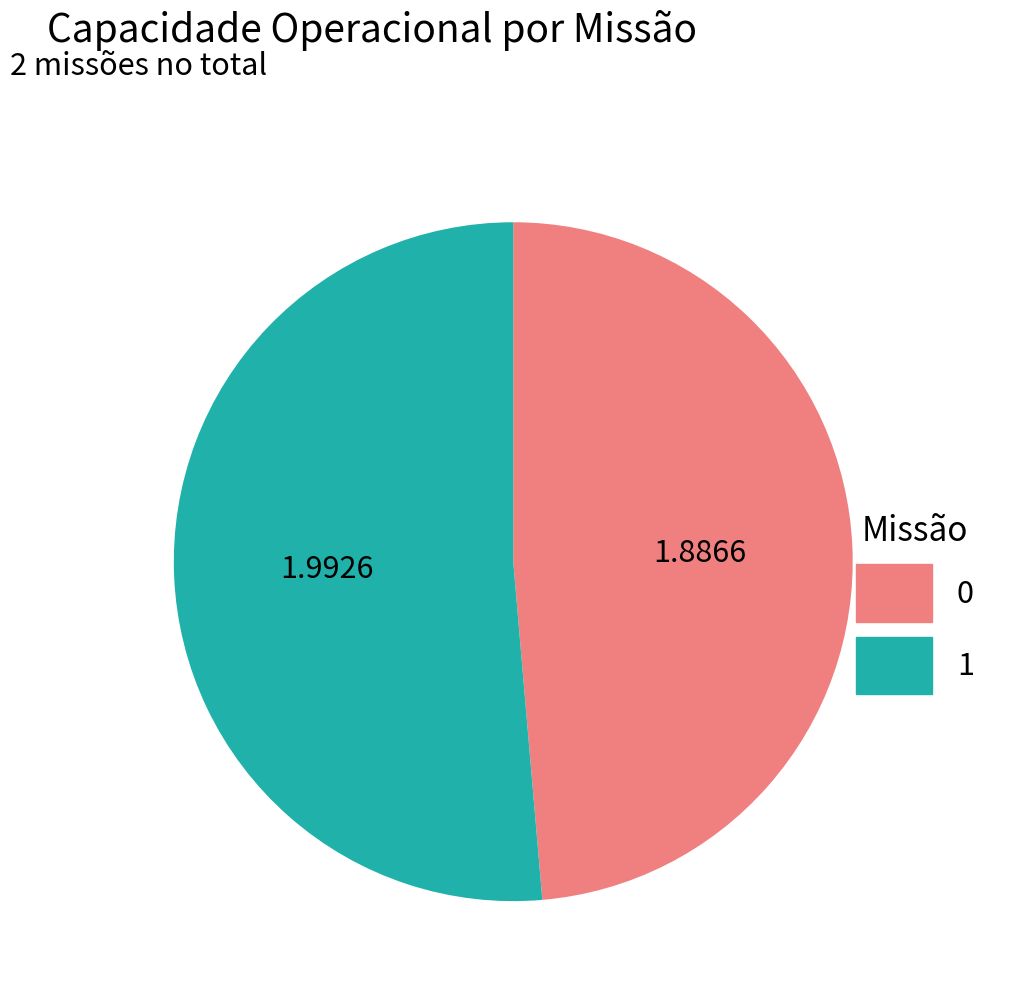

Count the number of slices in the pie.

2